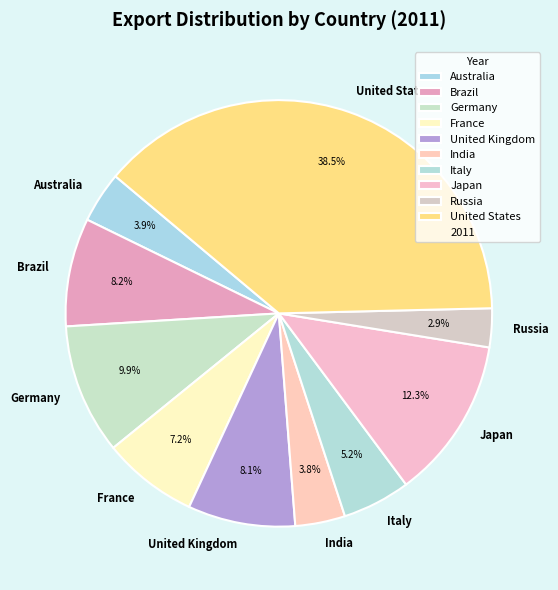

Is India the majority of the pie?

No